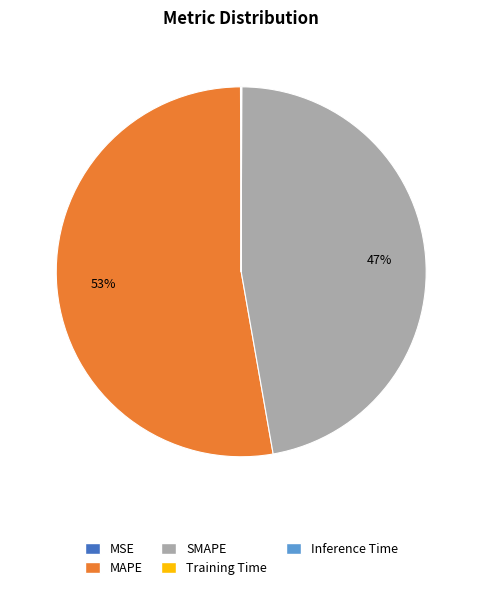

Do MAPE and SMAPE together represent more than half of the pie?

Yes